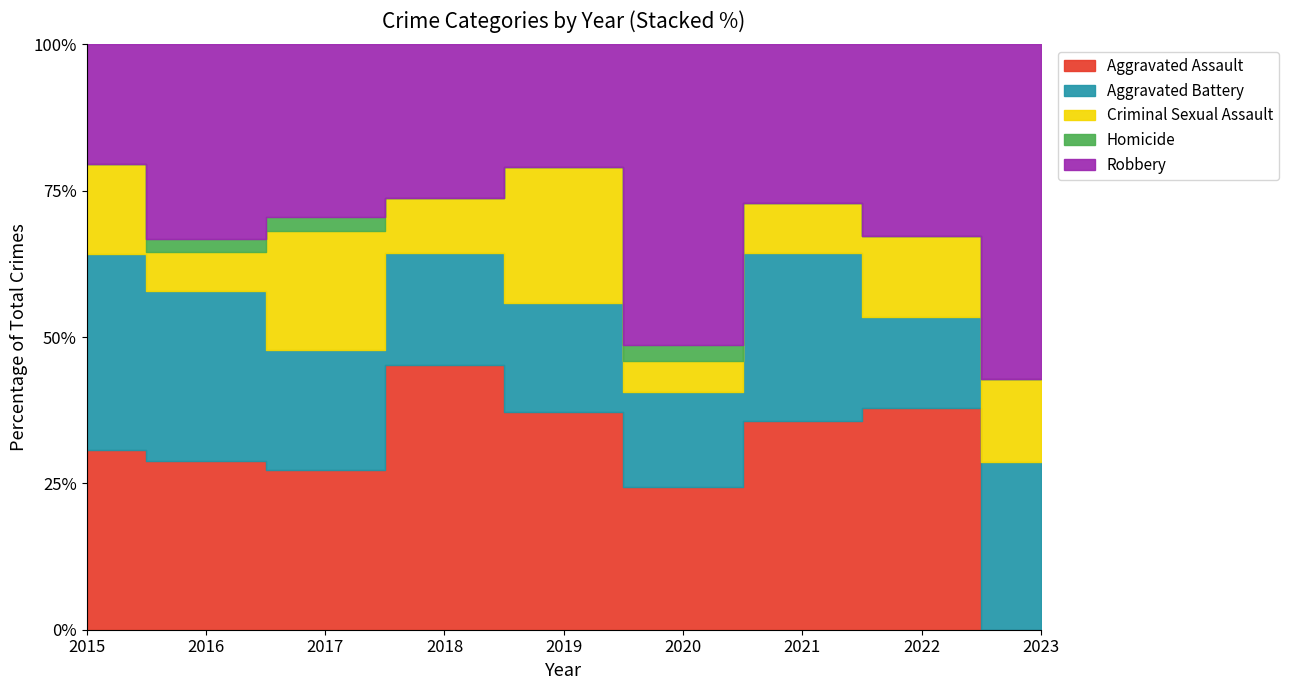

At which label is Aggravated Battery closest to 9?

2017